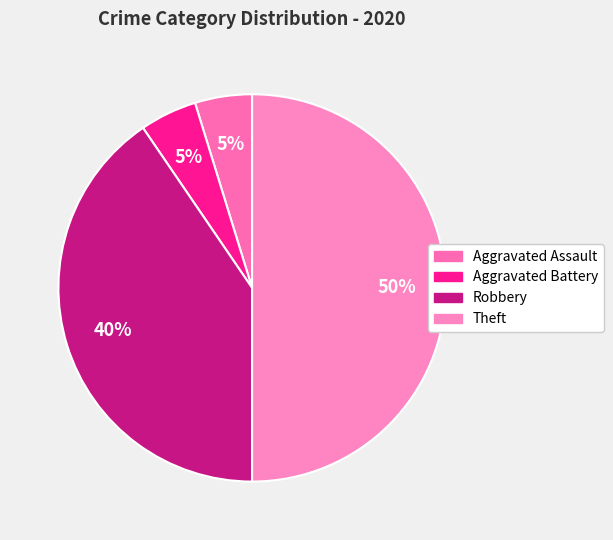

To the nearest percent, what portion does Theft represent?

50%